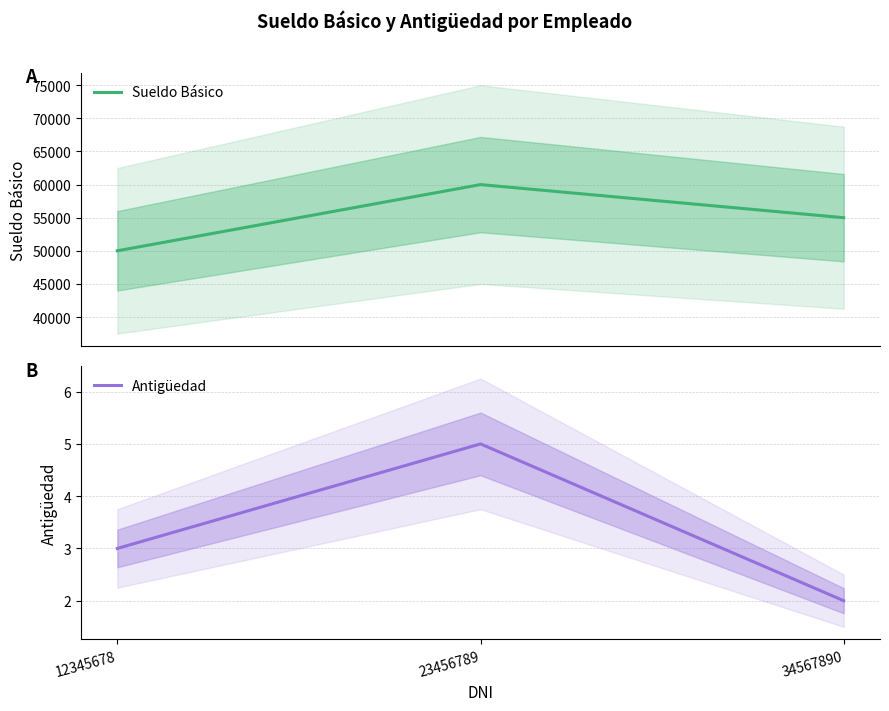

Reading right to left, transcribe all the data shown in this chart.

Sueldo Básico: 34567890=55000	23456789=60000	12345678=50000
Antigüedad: 34567890=2	23456789=5	12345678=3